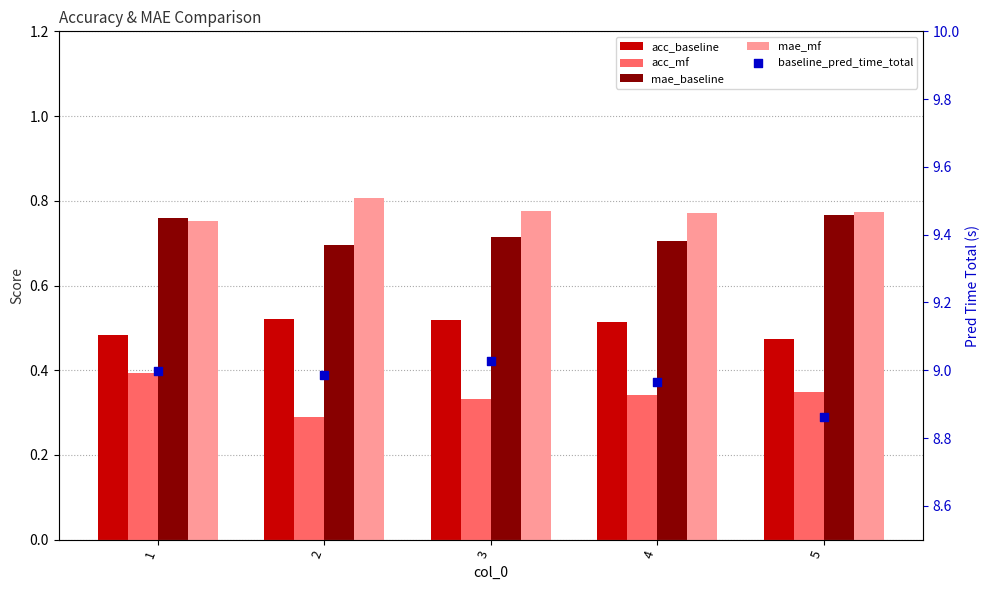

Which series contains the lowest Y value?

acc_mf